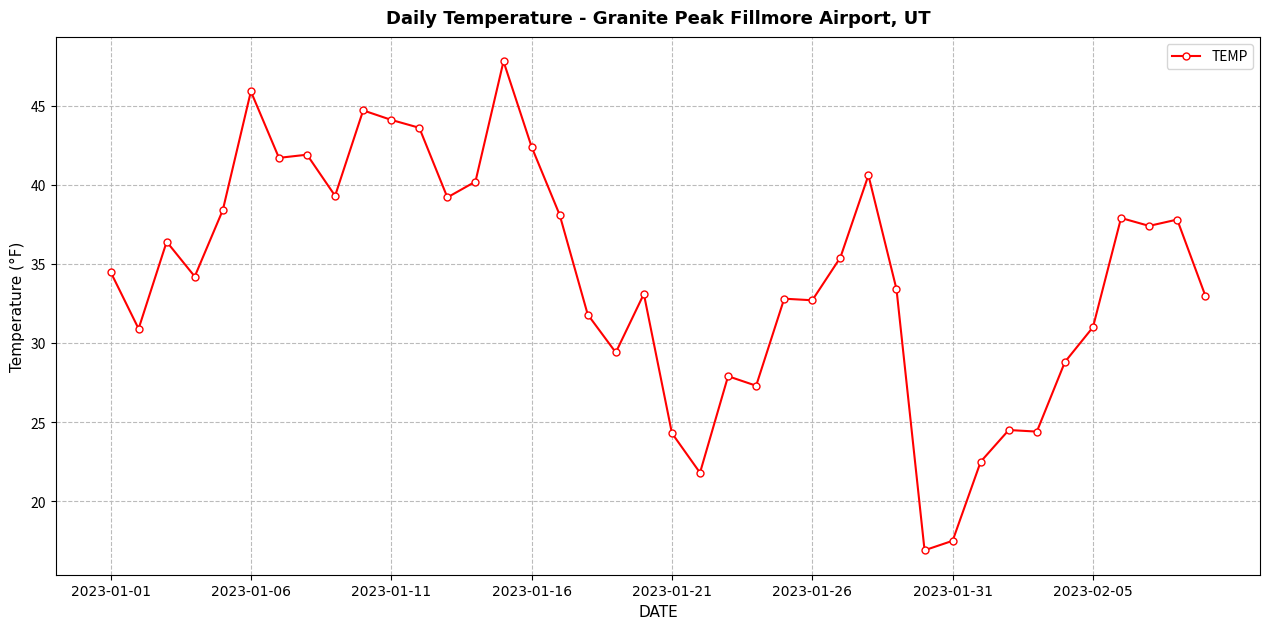

What is the difference between the maximum and minimum values?

30.9